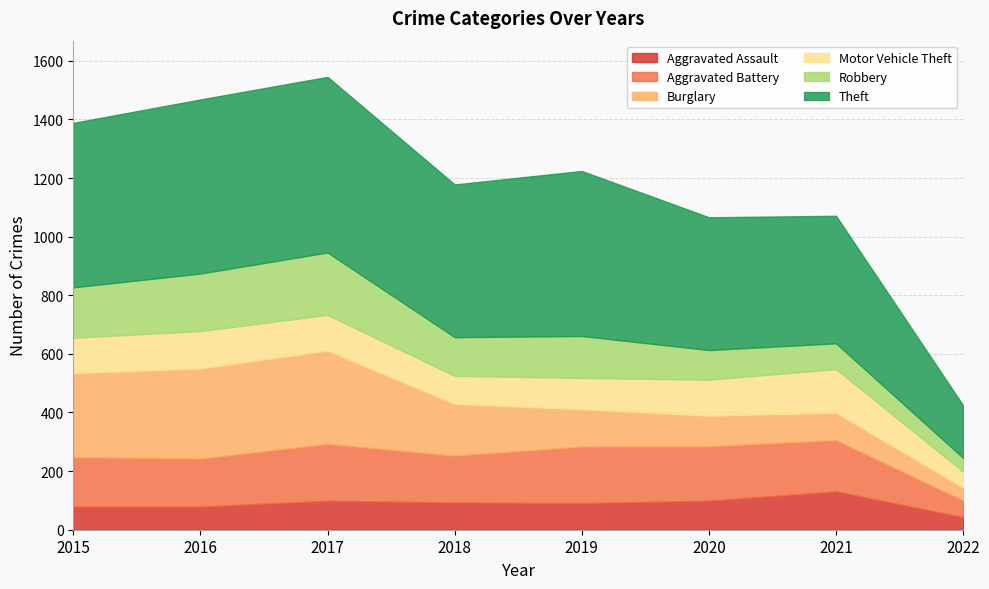

True or false: Theft has a value of 331 at 2019.

False